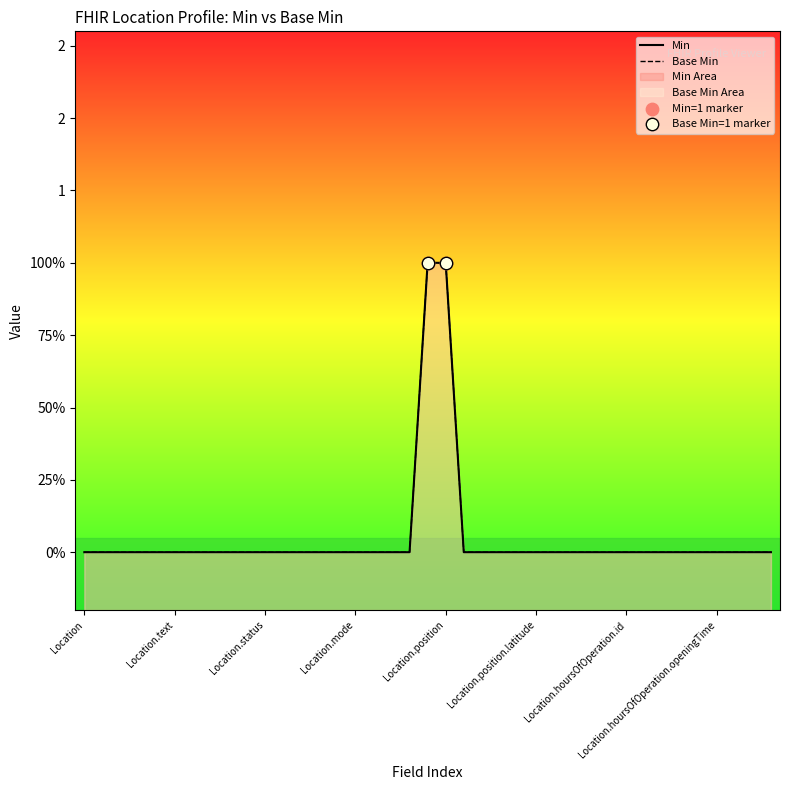

Which series reaches the maximum Y coordinate?

Min